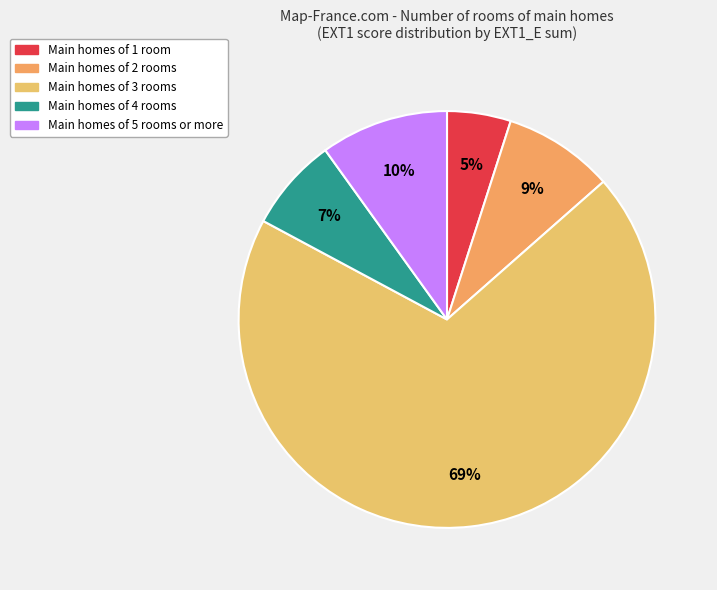

Is there any slice that represents more than half of the pie?

Yes